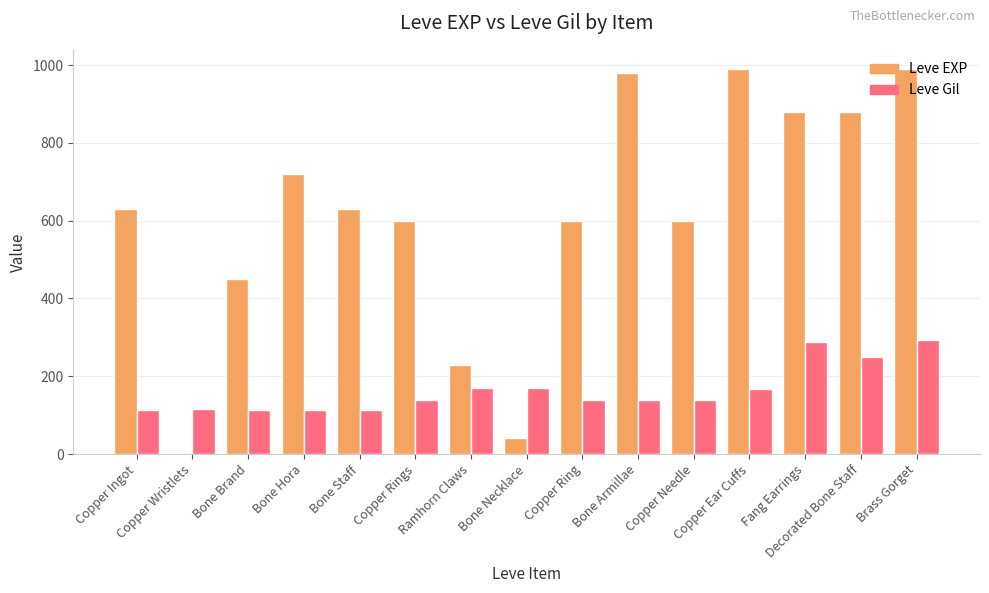

Count the number of categories in the chart.

15